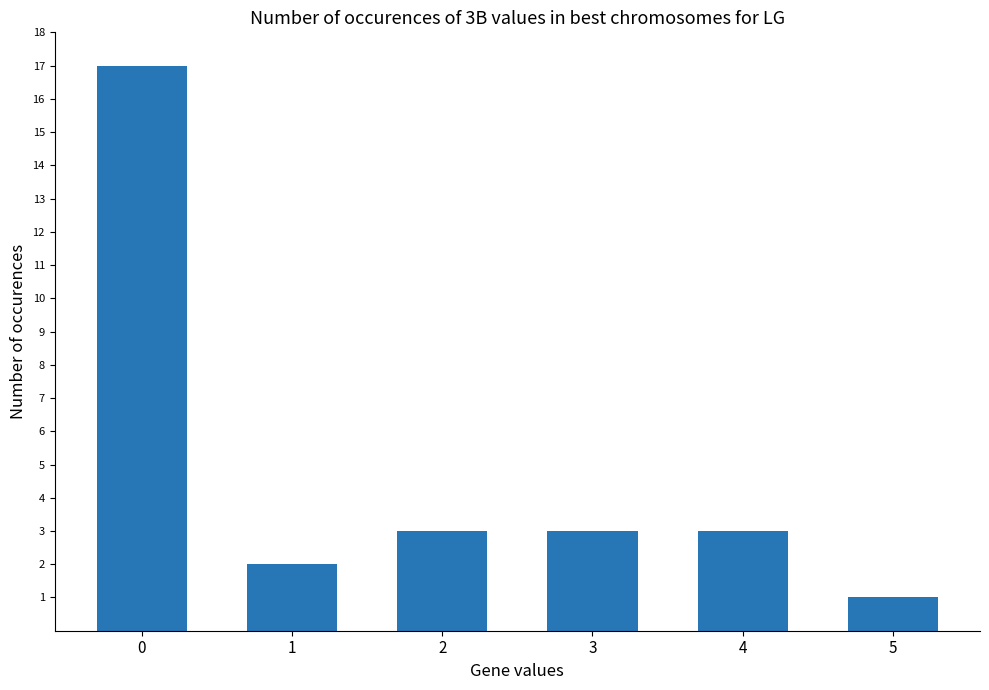

What is the difference between the maximum and minimum values?

16